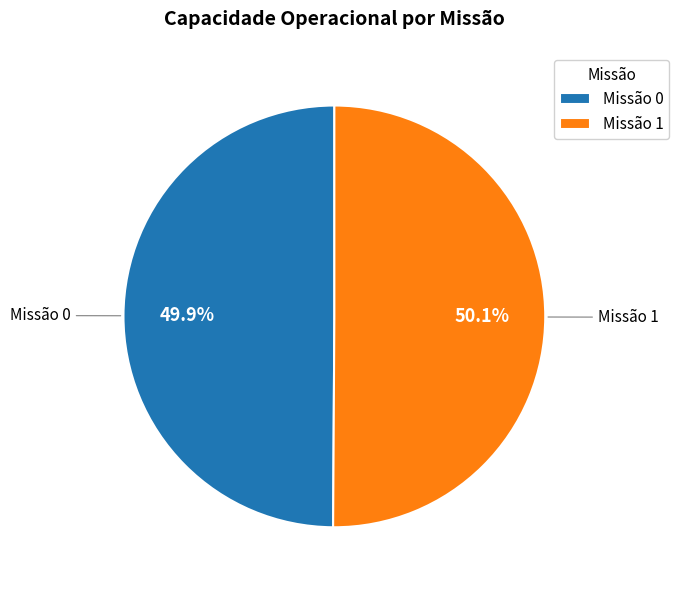

Approximately how many times larger is the value at Missão 0 compared to Missão 1?

1.0